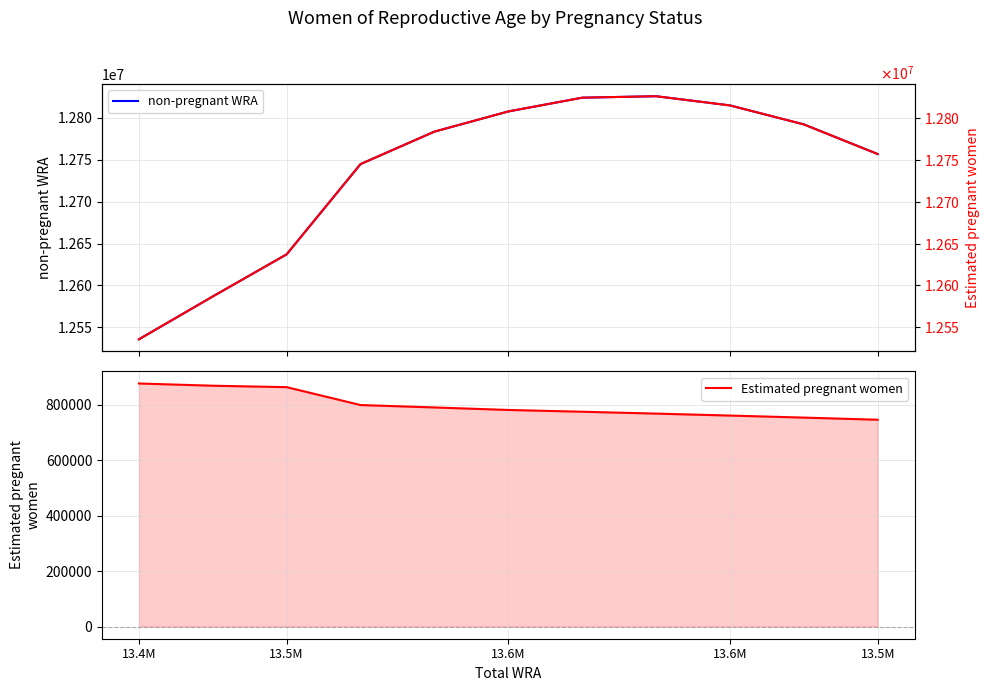

What is the total value across all series at 13.6M?

26138102.4